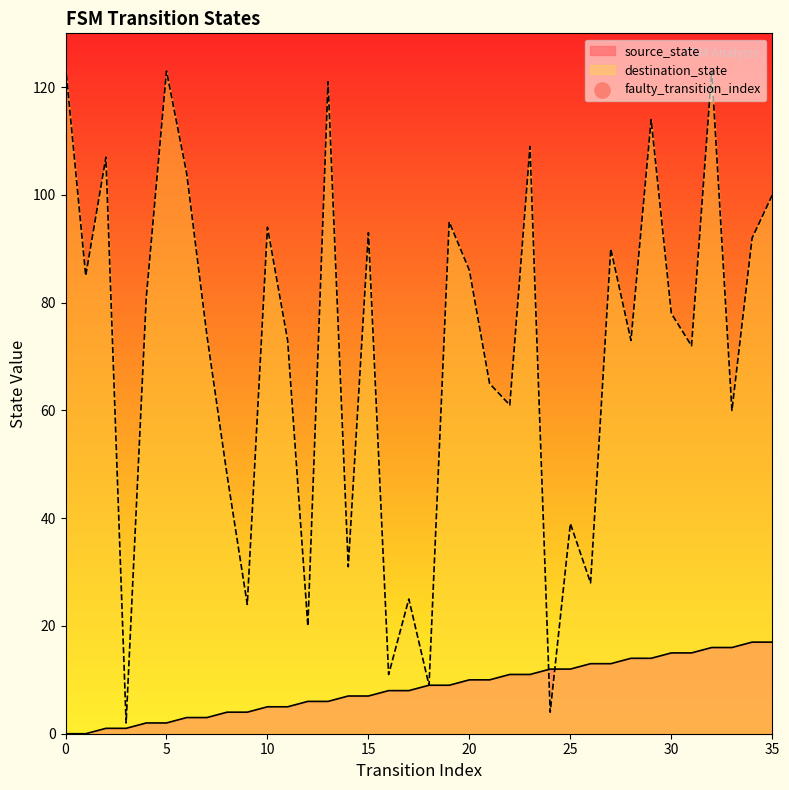

At which category is the sum across all series the highest?

32